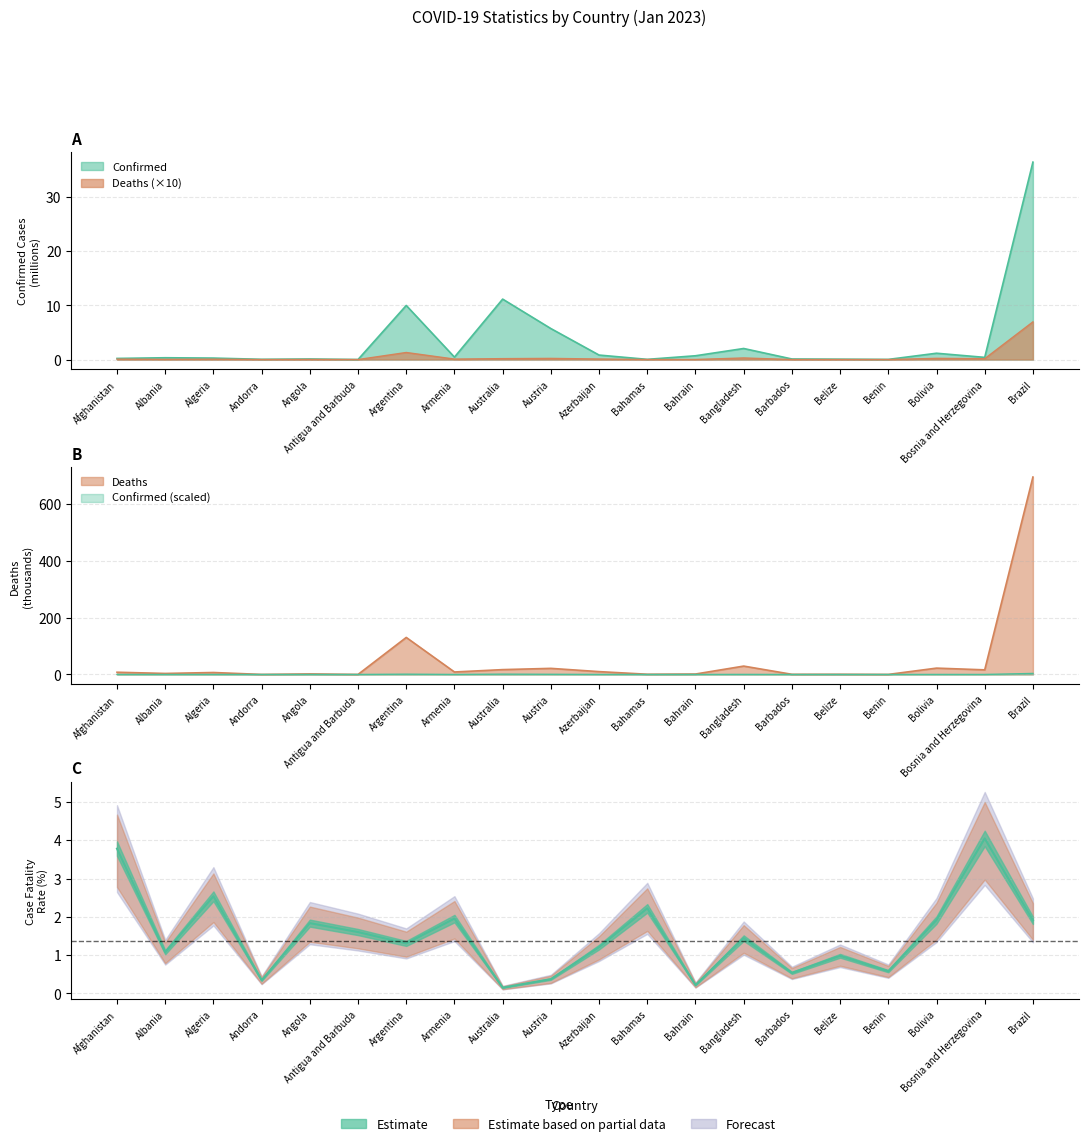

Does the chart have visible grid lines?

Yes